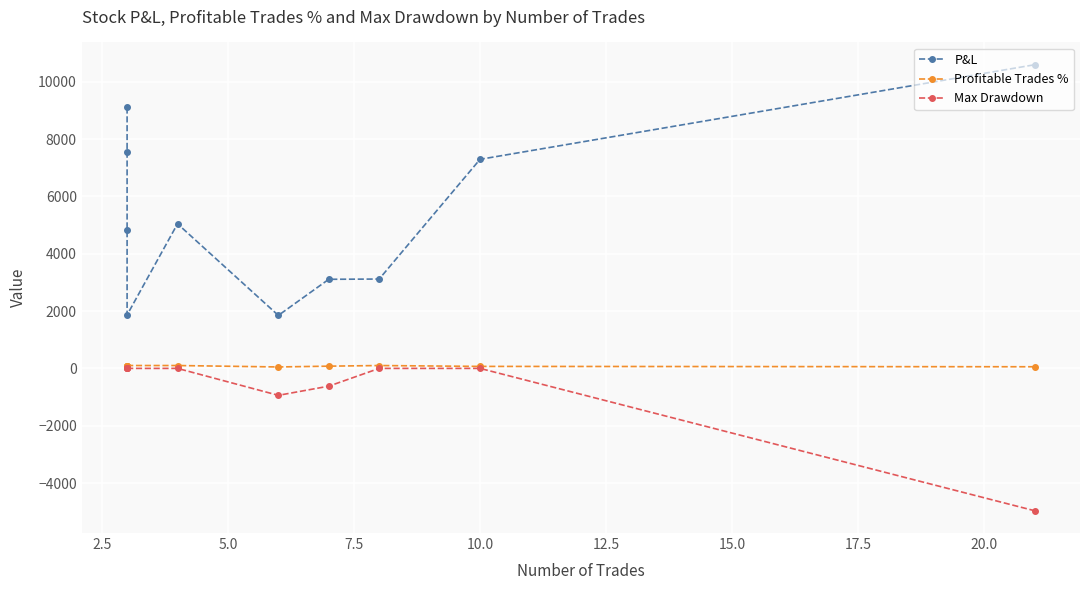

What are all the series names shown in the legend?

P&L, Profitable Trades %, Max Drawdown